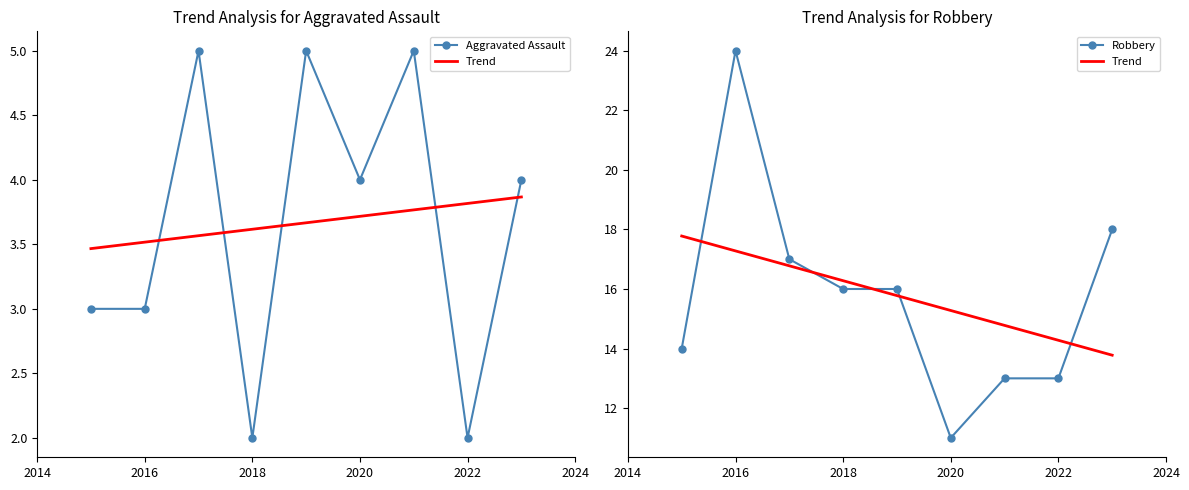

Which series has the widest spread of values?

Robbery